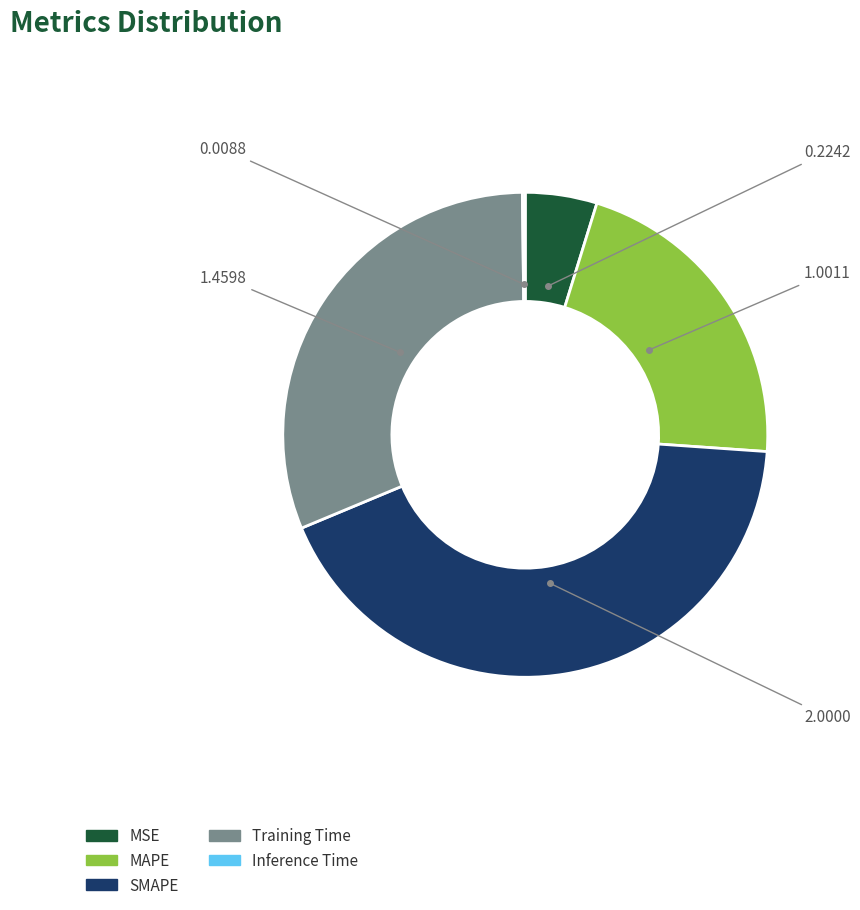

Is there any slice that represents more than half of the pie?

No